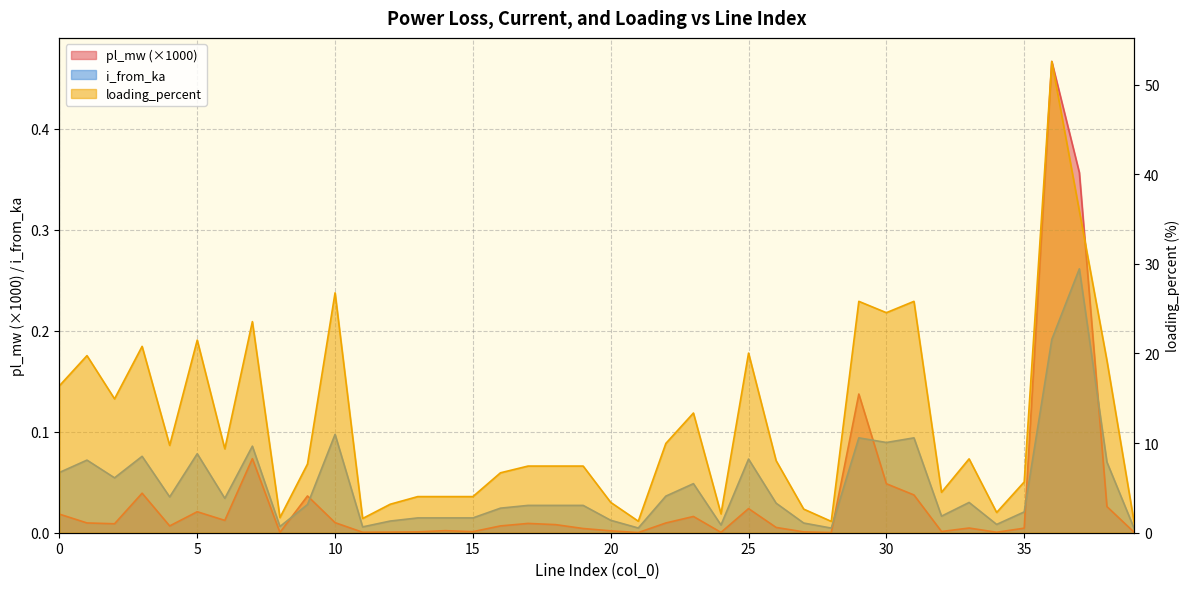

At which label is i_from_ka closest to 0?

39